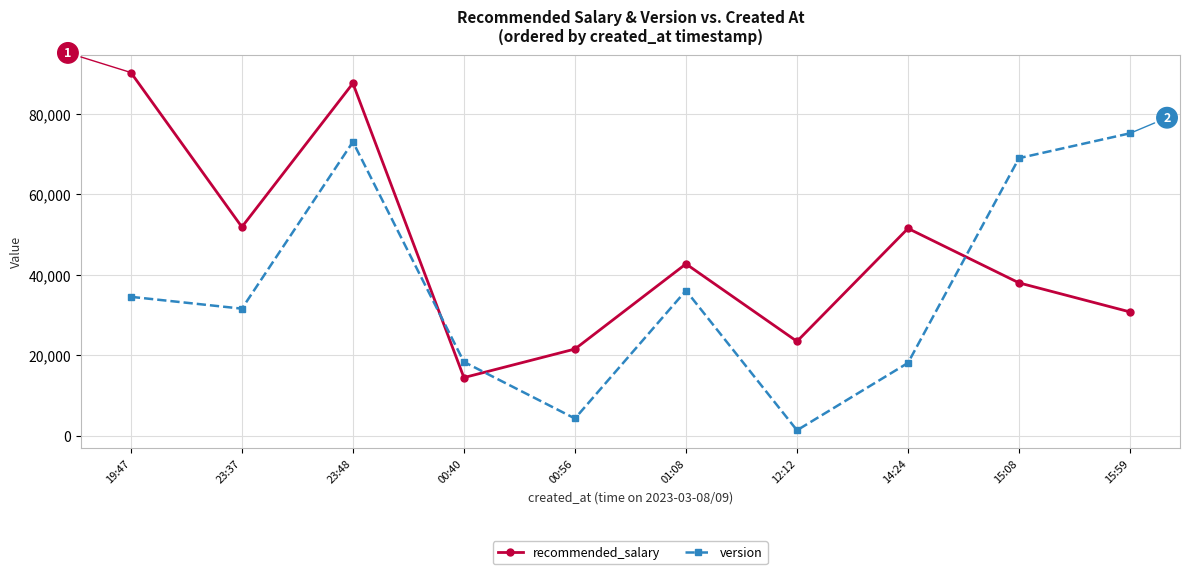

At which category is the sum across all series the highest?

23:48